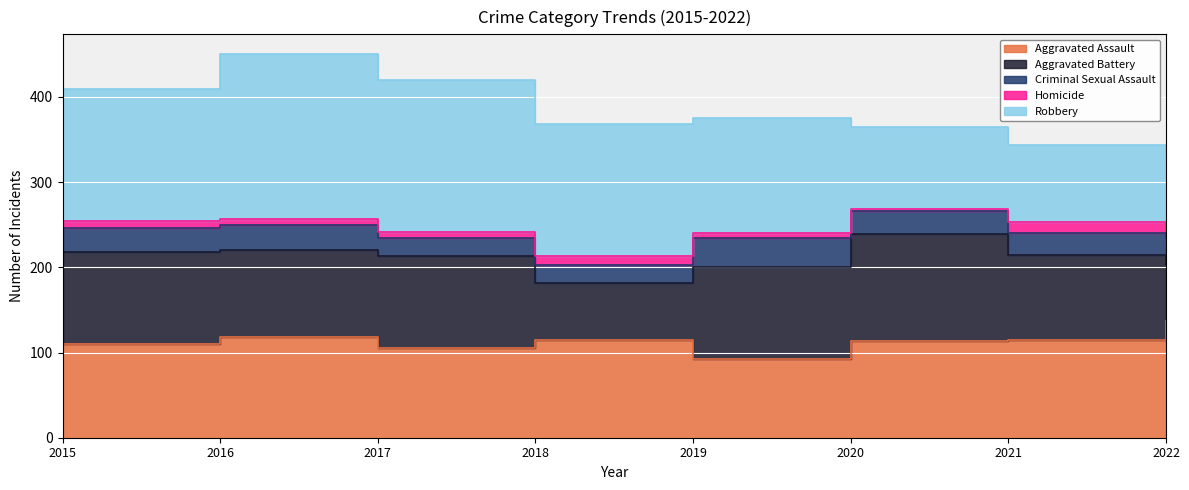

The value of Homicide at 2020 is 1. True or false?

False